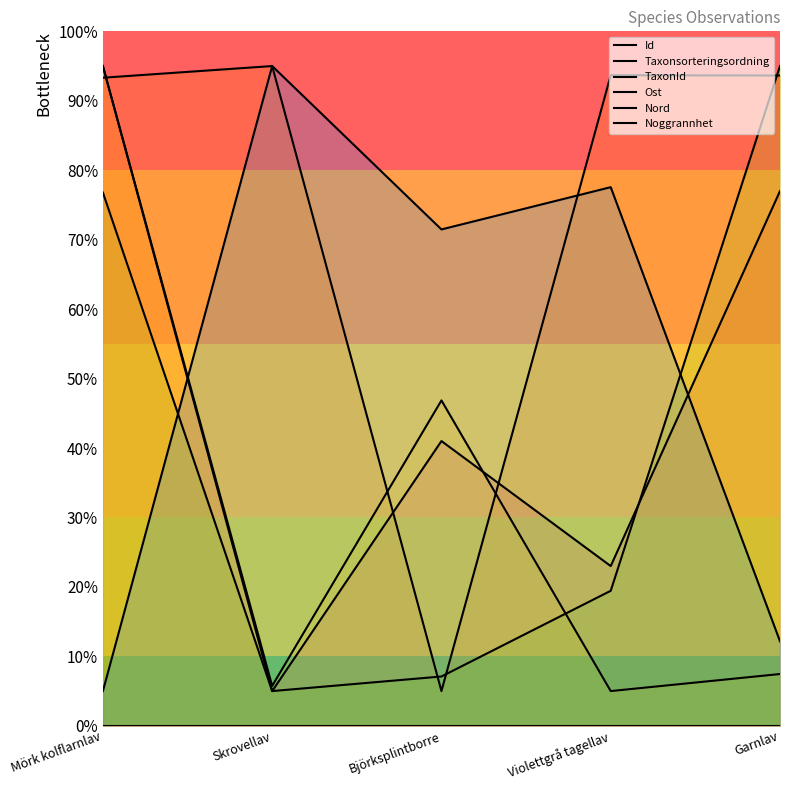

How many values in the Nord series exceed 71?

3